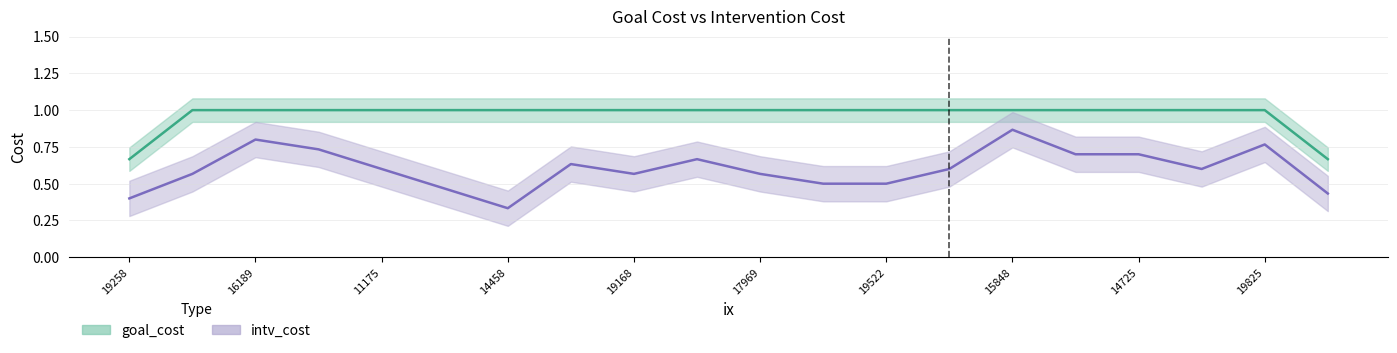

What are all the series names shown in the legend?

goal_cost, intv_cost